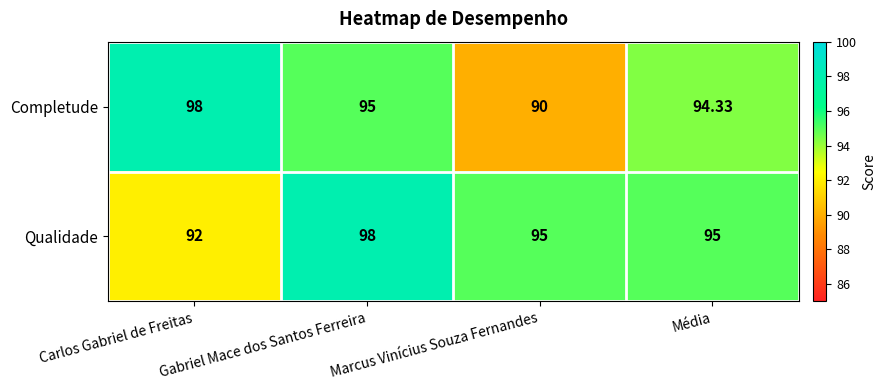

At which label does Completude reach its minimum?

Marcus Vinícius Souza Fernandes